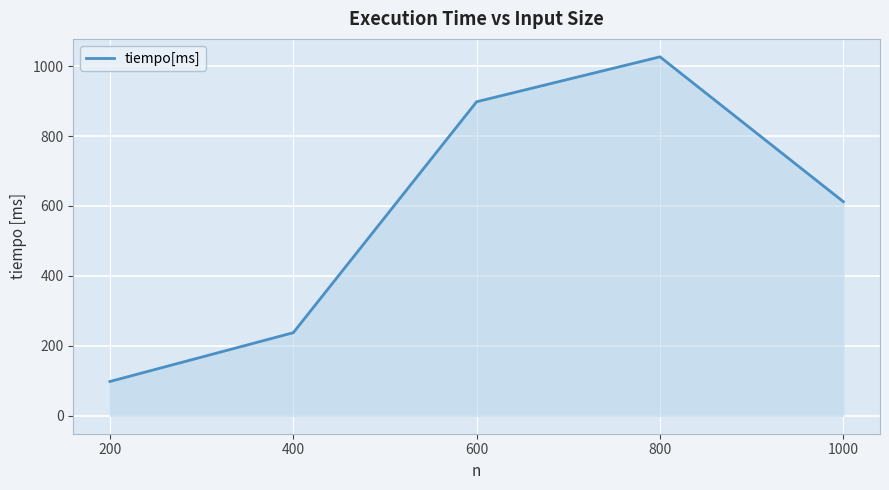

Rank the categories by value from lowest to highest.

200, 400, 1000, 600, 800